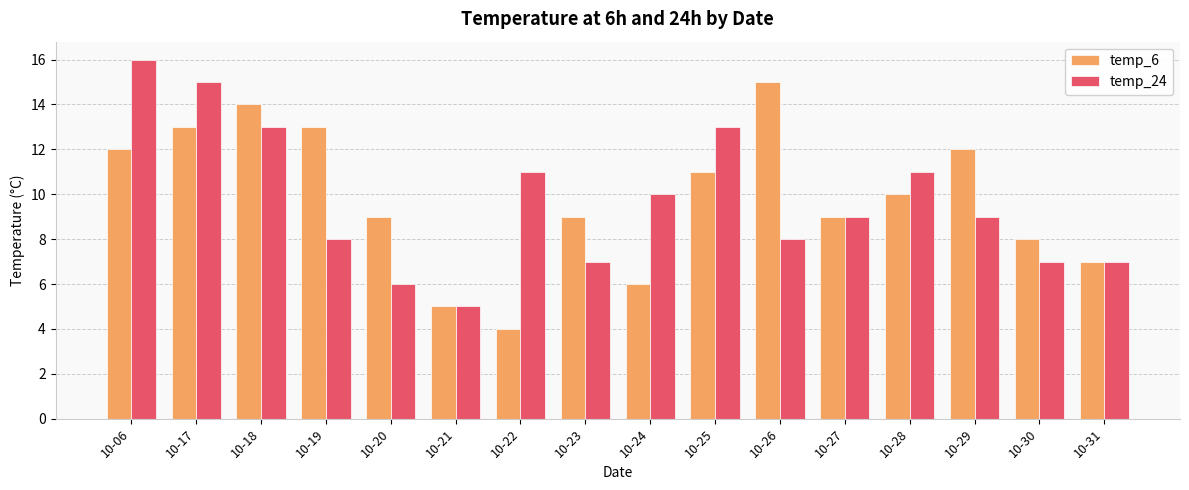

What is the difference between the second highest and minimum values in the temp_24 series?

10